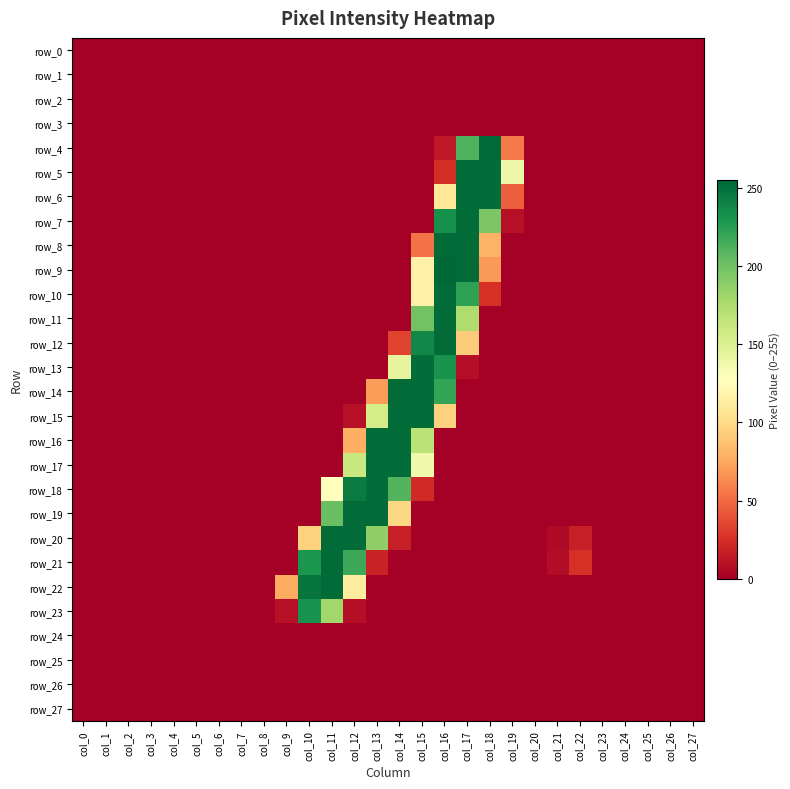

At which category is the sum across all series the highest?

col_16